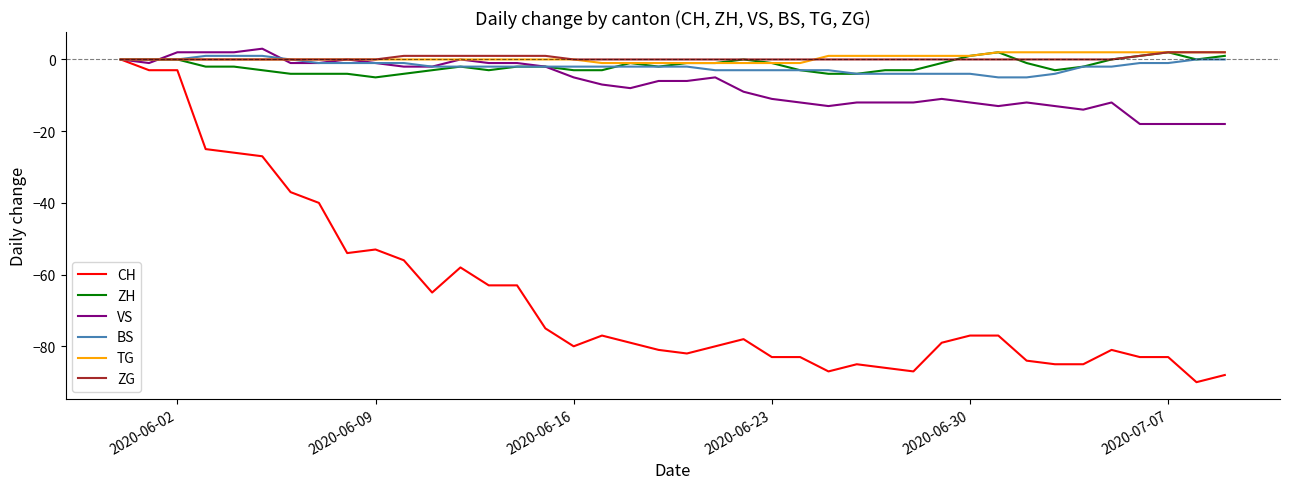

Which series has the widest spread of values?

CH